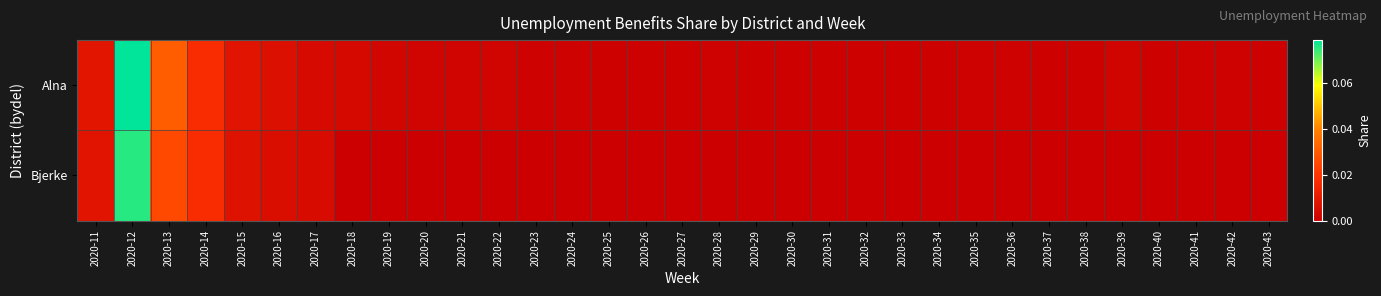

Reading right to left, what are all the values shown in this chart?

Alna: 2020-43=0.0	2020-42=0.0	2020-41=0.0	2020-40=0.0	2020-39=0.0	2020-38=0.0	2020-37=0.0	2020-36=0.0	2020-35=0.0	2020-34=0.0	2020-33=0.0	2020-32=0.0	2020-31=0.0	2020-30=0.0	2020-29=0.0	2020-28=0.0	2020-27=0.0	2020-26=0.0	2020-25=0.0	2020-24=0.0	2020-23=0.0	2020-22=0.0	2020-21=0.0	2020-20=0.0	2020-19=0.0	2020-18=0.0	2020-17=0.0	2020-16=0.0	2020-15=0.0	2020-14=0.0	2020-13=0.0	2020-12=0.1	2020-11=0.0
Bjerke: 2020-43=0.0	2020-42=0.0	2020-41=0.0	2020-40=0.0	2020-39=0.0	2020-38=0.0	2020-37=0.0	2020-36=0.0	2020-35=0.0	2020-34=0.0	2020-33=0.0	2020-32=0.0	2020-31=0.0	2020-30=0.0	2020-29=0.0	2020-28=0.0	2020-27=0.0	2020-26=0.0	2020-25=0.0	2020-24=0.0	2020-23=0.0	2020-22=0.0	2020-21=0.0	2020-20=0.0	2020-19=0.0	2020-18=0.0	2020-17=0.0	2020-16=0.0	2020-15=0.0	2020-14=0.0	2020-13=0.0	2020-12=0.1	2020-11=0.0